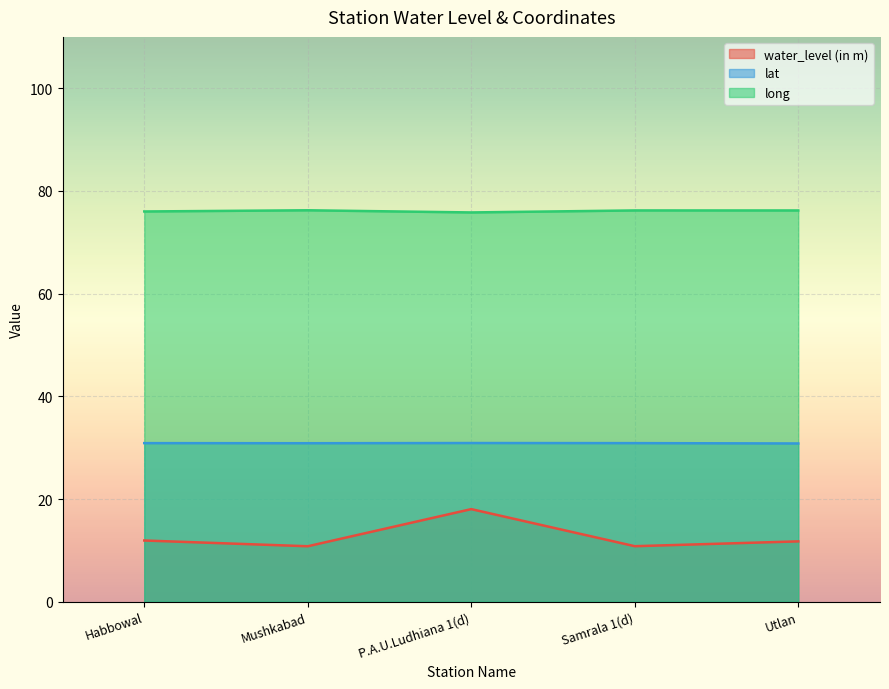

How many lat values are between 30 and 31?

5